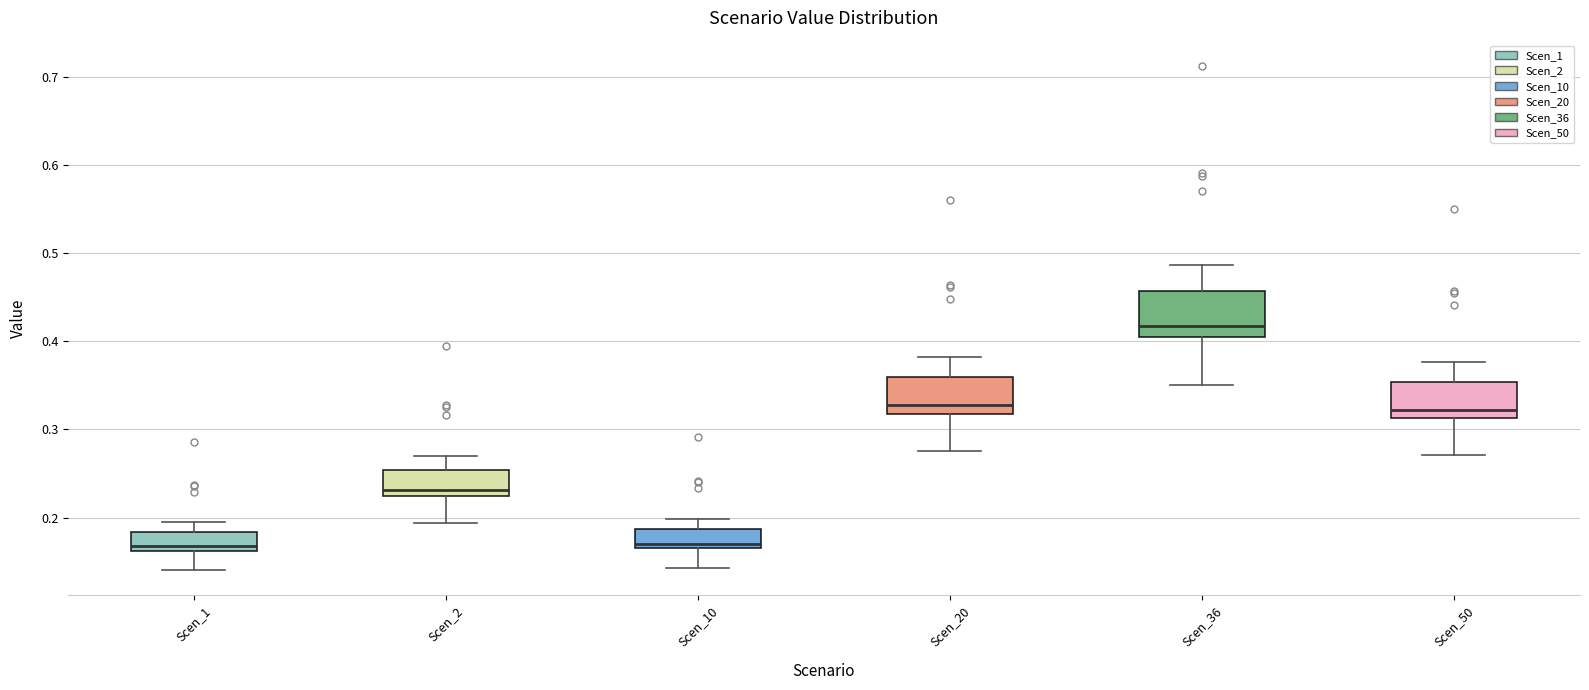

Reading left to right, read every box against the y-axis: the position of its median line, the range the box covers, and the ends of its whiskers. The values are not printed on the chart, so give them approximately, as read against the axis.

Scen_1: median 0.17, box 0.16 to 0.18, whiskers 0.14 to 0.20
Scen_2: median 0.23, box 0.22 to 0.25, whiskers 0.19 to 0.27
Scen_10: median 0.17 (just above the box's lower edge), box 0.17 to 0.19, whiskers 0.14 to 0.20
Scen_20: median 0.33, box 0.32 to 0.36, whiskers 0.28 to 0.38
Scen_36: median 0.42, box 0.40 to 0.46, whiskers 0.35 to 0.49
Scen_50: median 0.32, box 0.31 to 0.35, whiskers 0.27 to 0.38